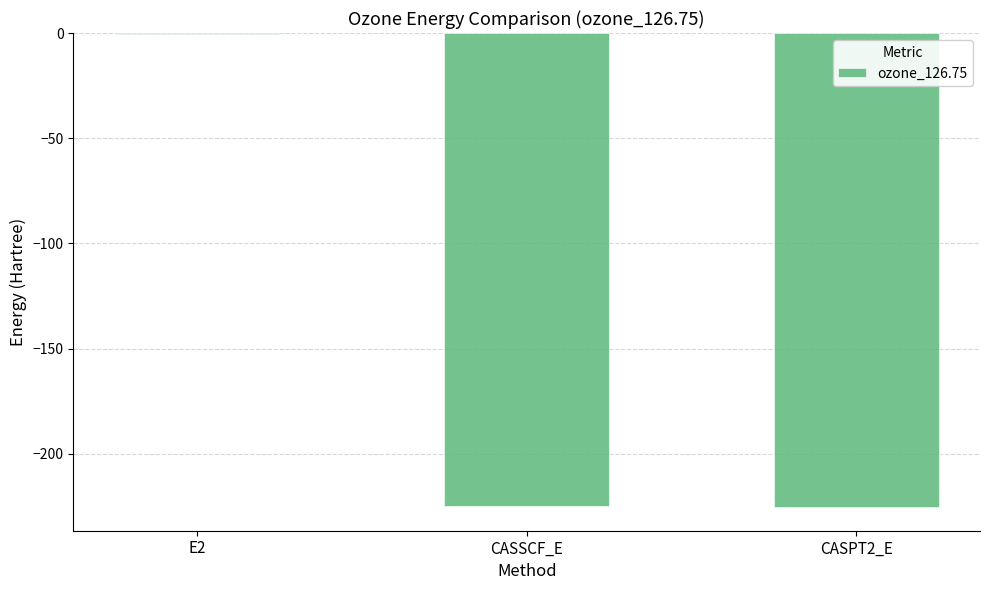

True or false: the data shows -60.1 at CASSCF_E.

False